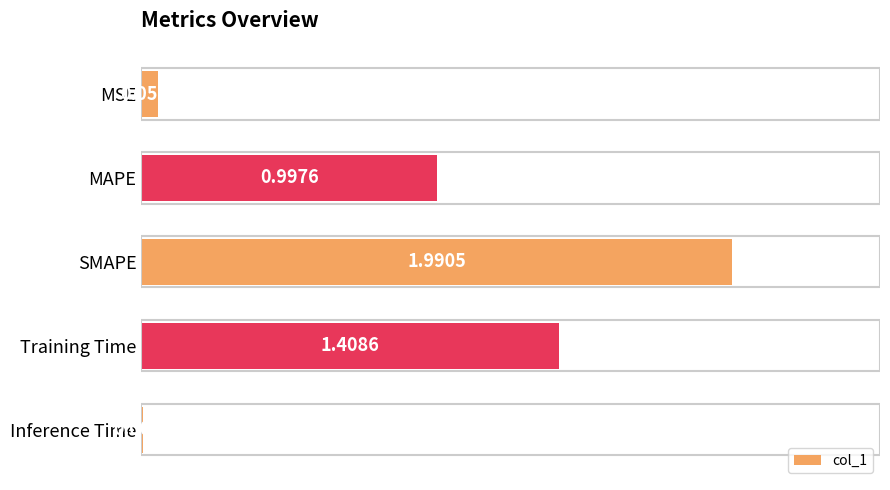

Between Training Time and Inference Time, which is larger?

Training Time